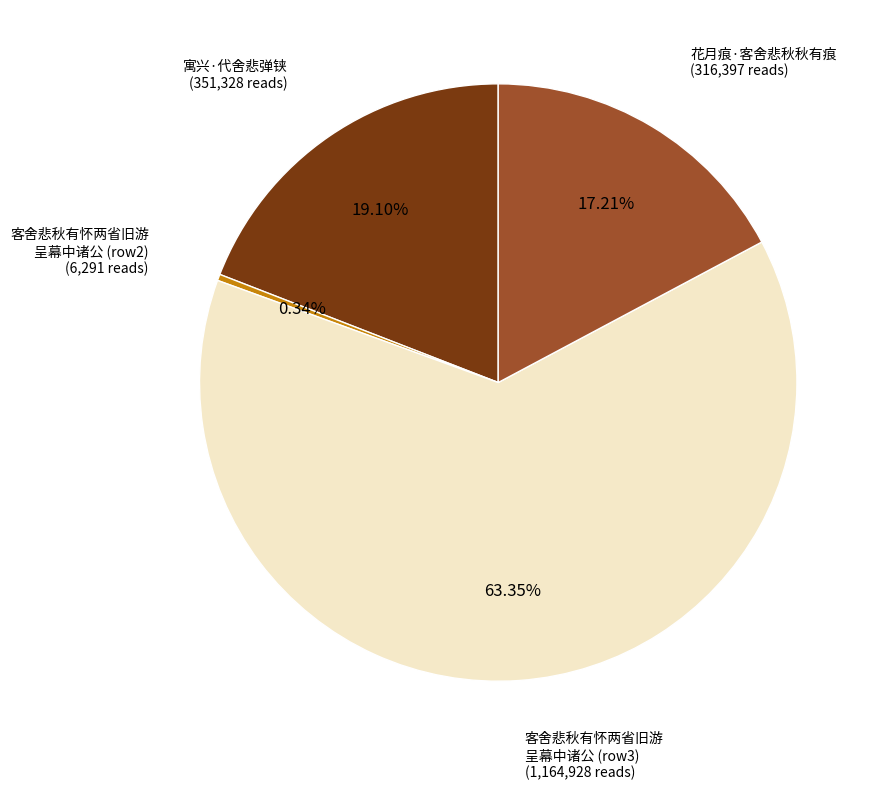

Does any single category account for the majority?

Yes